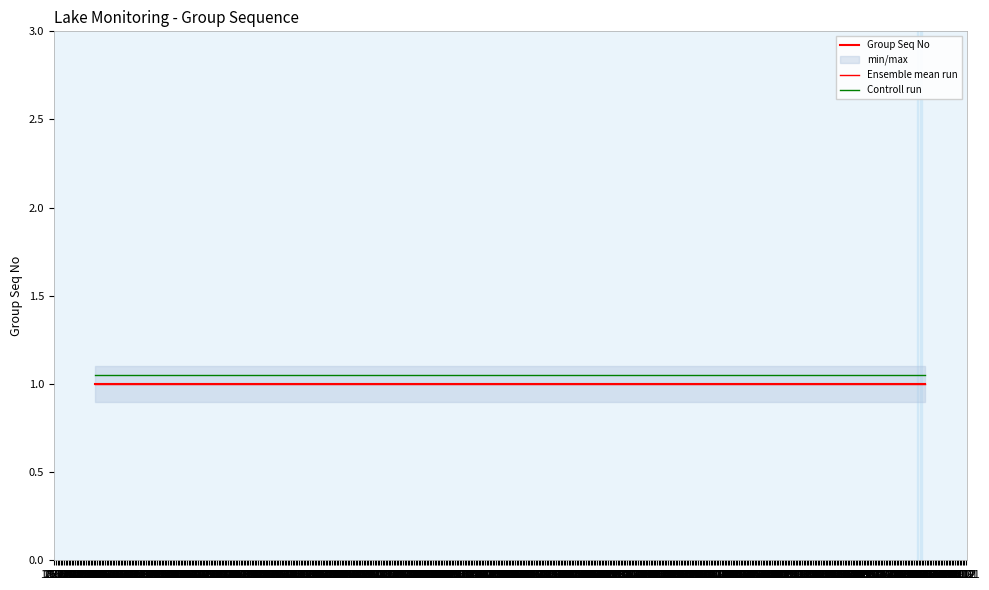

What is the sum of the Controll run values at 27.06 and 13.06?

2.1